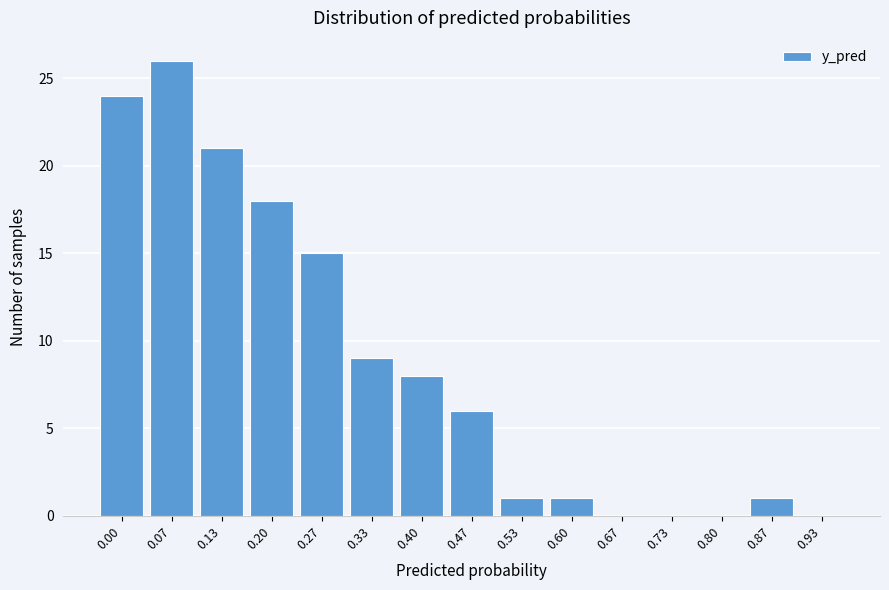

Reading left to right, list all the values displayed in this chart.

0.00=24	0.07=26	0.13=21	0.20=18	0.27=15	0.33=9	0.40=8	0.47=6	0.53=1	0.60=1	0.67=0	0.73=0	0.80=0	0.87=1	0.93=0